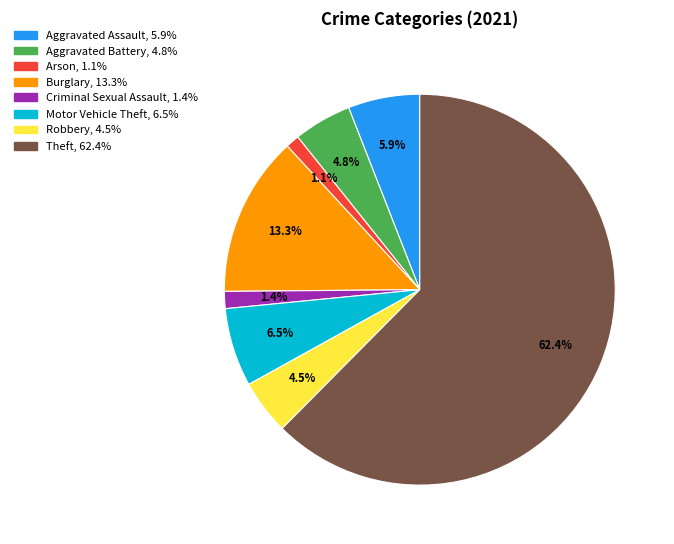

What is the ratio of the value at Robbery to the value at Burglary?

0.3